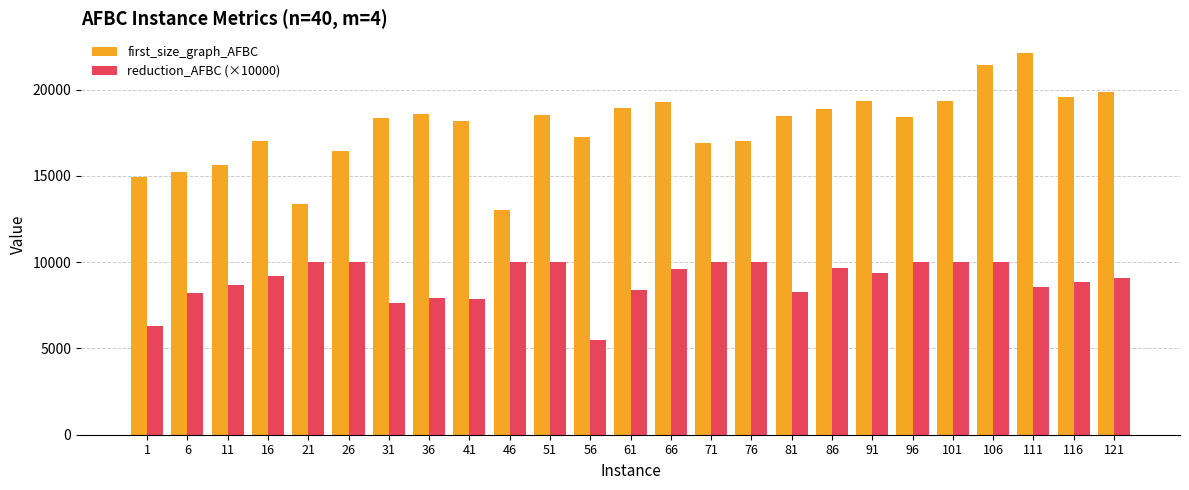

How many bars are there in each group?

2